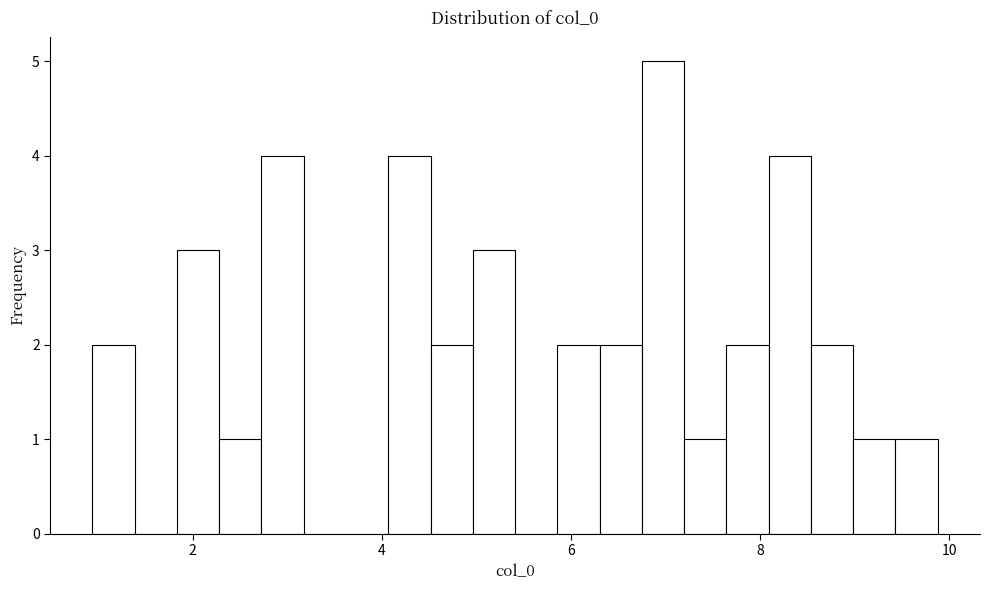

Around what value on the x-axis is the tallest bar? Give the approximate position of its centre, as read against the axis.

7.0